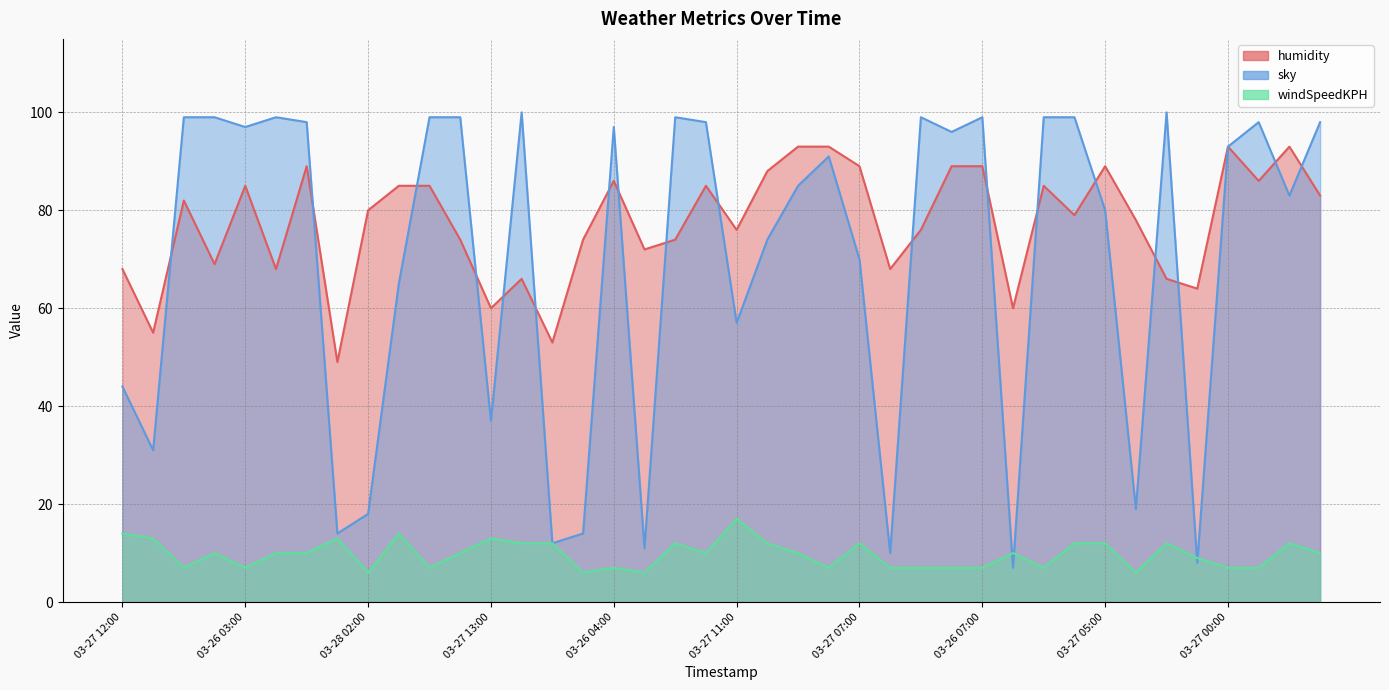

Which series has the widest spread of values?

sky